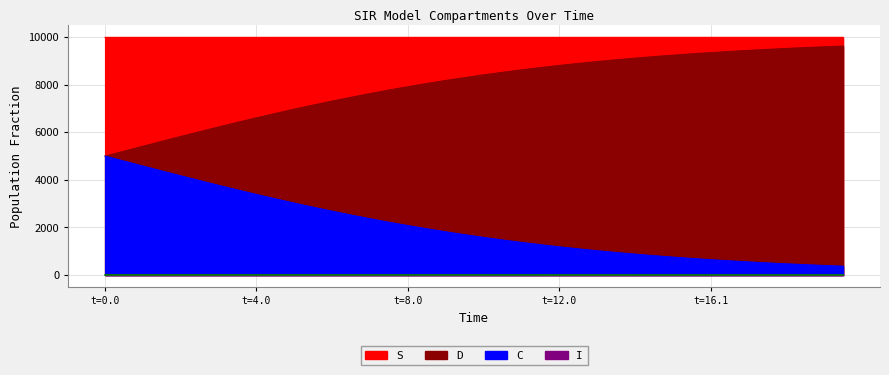

Reading left to right, transcribe all the data shown in this chart.

S: 9998.0	9998.0	9998.1	9998.1	9998.2	9998.2	9998.2	9998.2	9998.3	9998.3	9998.3	9998.3	9998.4	9998.4	9998.4	9998.4	9998.5	9998.5	9998.5	9998.5	9998.5	9998.6	9998.6	9998.6	9998.6	9998.6	9998.6	9998.7	9998.7	9998.7	9998.7	9998.7	9998.7	9998.7	9998.8	9998.8	9998.8	9998.8	9998.8	9998.8
I: 2.0	2.0	1.9	1.9	1.8	1.8	1.8	1.8	1.7	1.7	1.7	1.7	1.6	1.6	1.6	1.6	1.5	1.5	1.5	1.5	1.5	1.4	1.4	1.4	1.4	1.4	1.4	1.3	1.3	1.3	1.3	1.3	1.3	1.3	1.2	1.2	1.2	1.2	1.2	1.2
C: 5000.0	5208.9	5417.1	5623.8	5828.4	6030.1	6228.4	6422.7	6612.5	6797.1	6976.4	7149.8	7317.0	7477.9	7632.3	7780.1	7921.1	8055.4	8183.1	8304.1	8418.6	8526.8	8628.7	8724.7	8814.9	8899.4	8978.7	9052.9	9122.2	9186.8	9247.2	9303.3	9355.6	9404.2	9449.4	9491.3	9530.2	9566.2	9599.6	9630.6
D: 5000.0	4791.1	4582.9	4376.2	4171.6	3969.9	3771.6	3577.3	3387.5	3202.9	3023.6	2850.2	2683.0	2522.1	2367.7	2219.9	2078.9	1944.6	1816.9	1695.9	1581.4	1473.2	1371.3	1275.3	1185.1	1100.6	1021.3	947.1	877.8	813.2	752.8	696.7	644.4	595.8	550.6	508.7	469.8	433.8	400.4	369.4